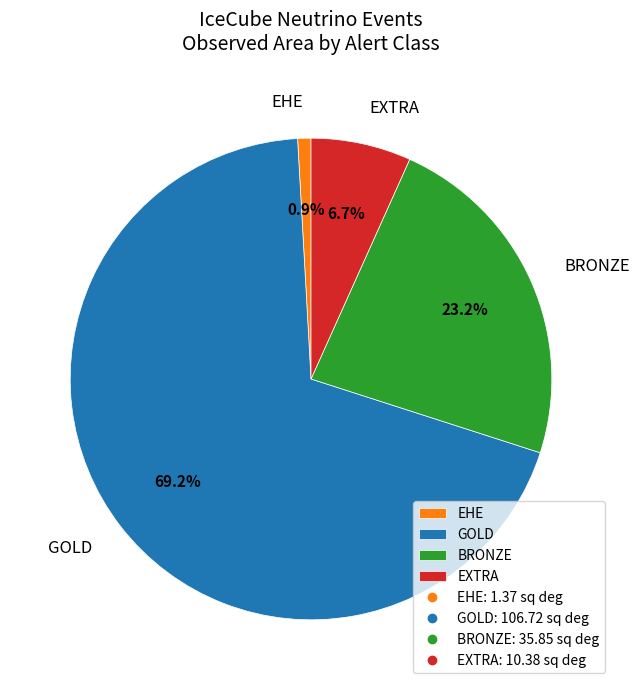

Which slice is the largest?

IC191001A (GOLD)